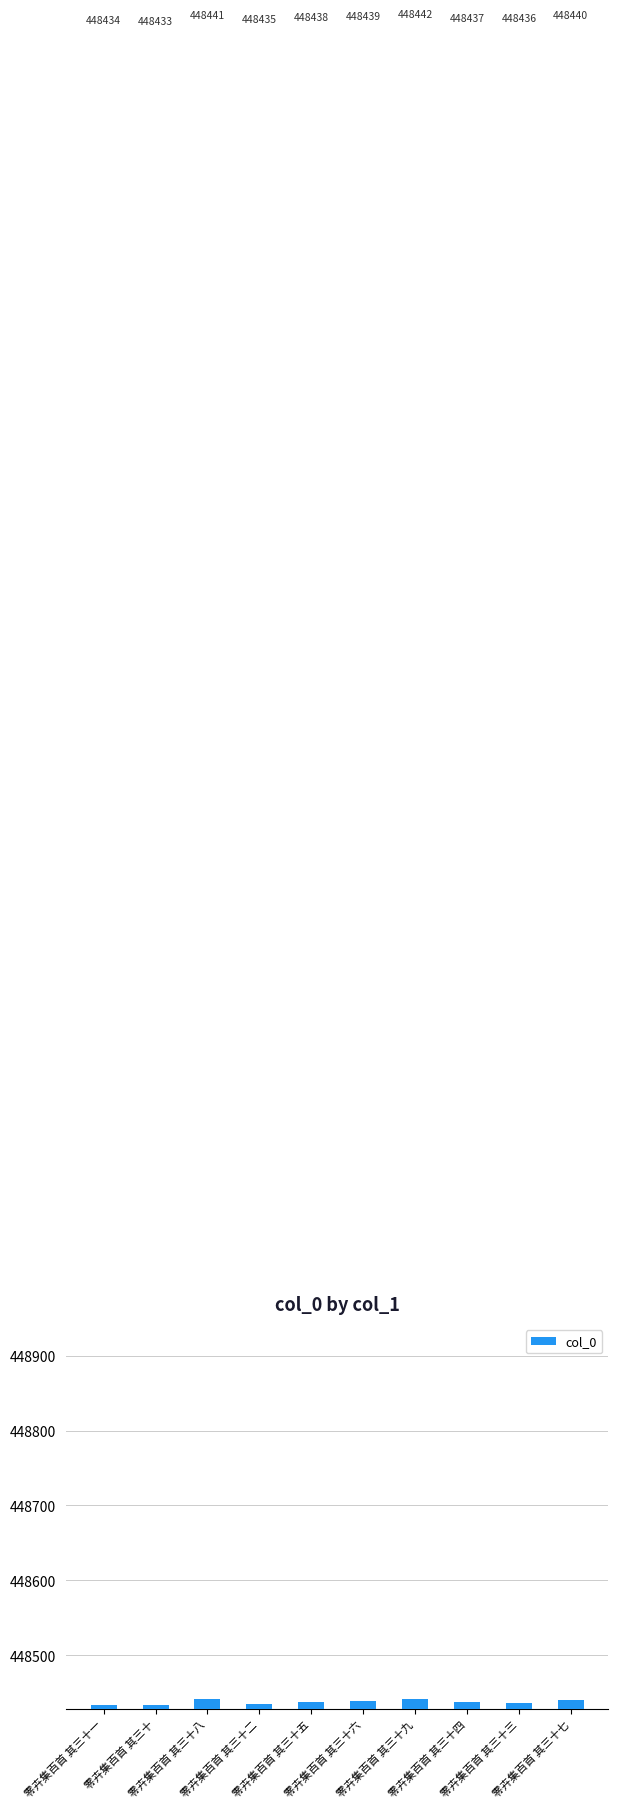

What is the label of the 2nd bar from the left?

零卉集百首 其三十